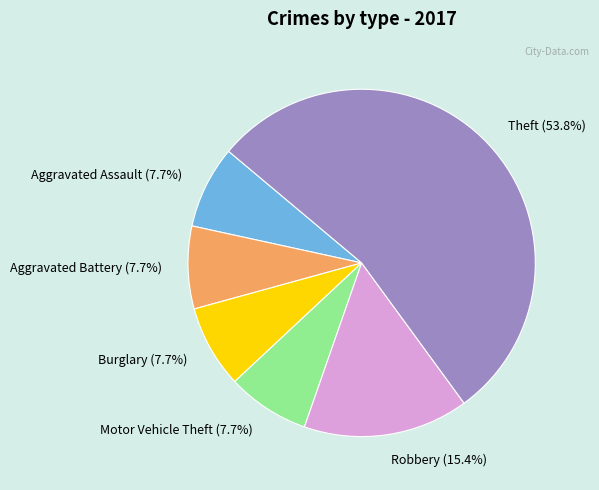

Combined, do Aggravated Battery and Aggravated Assault account for over 50%?

No